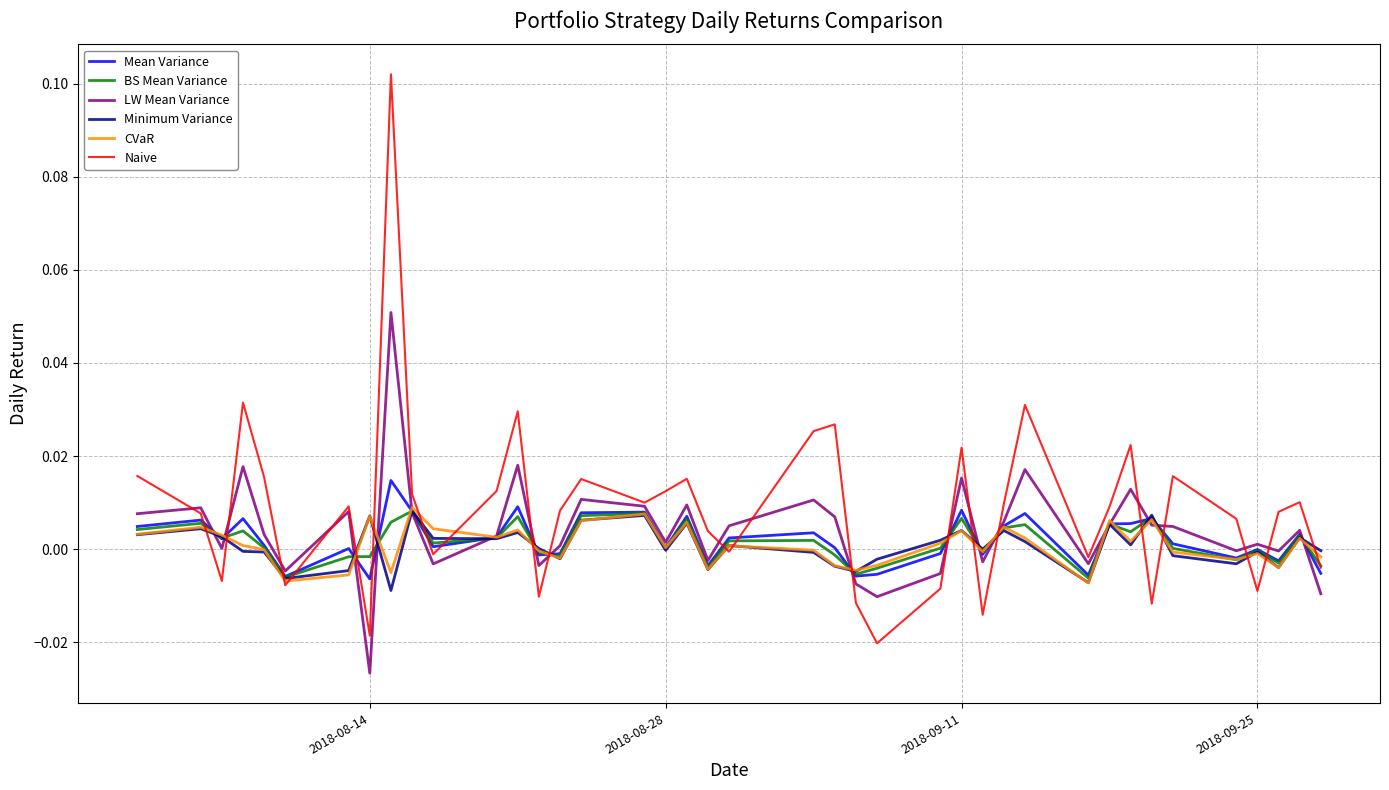

What are all the series names shown in the legend?

Mean Variance, BS Mean Variance, LW Mean Variance, Minimum Variance, CVaR, Naive